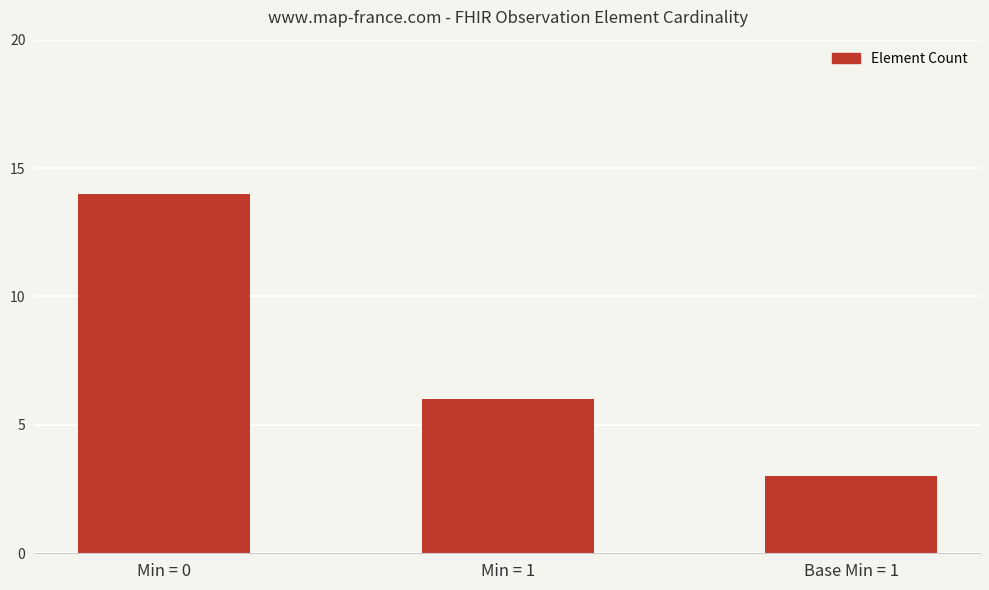

Reading left to right, extract all data points from this chart.

14	6	3